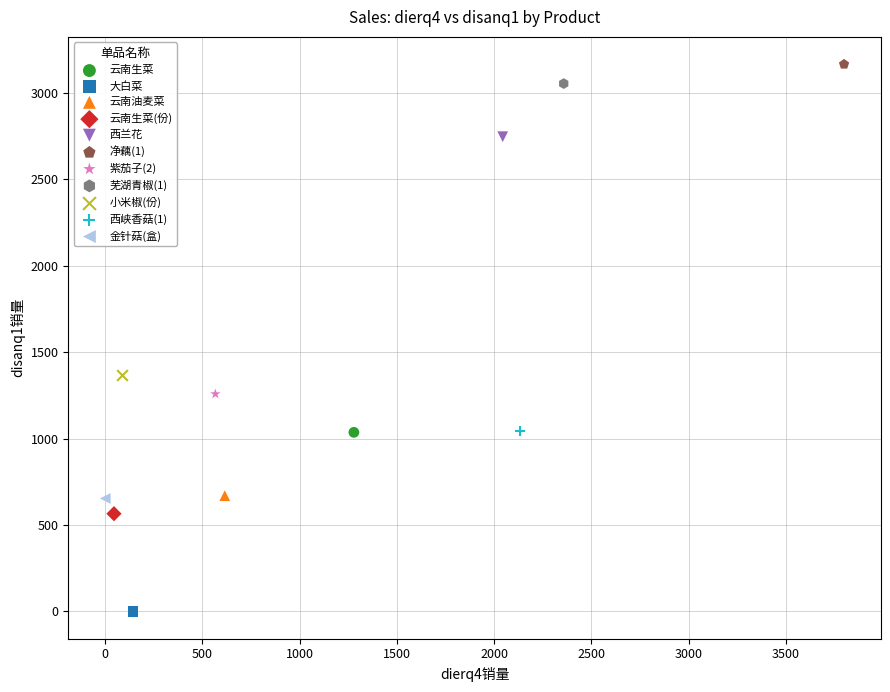

Which series reaches the maximum Y coordinate?

净藕(1)